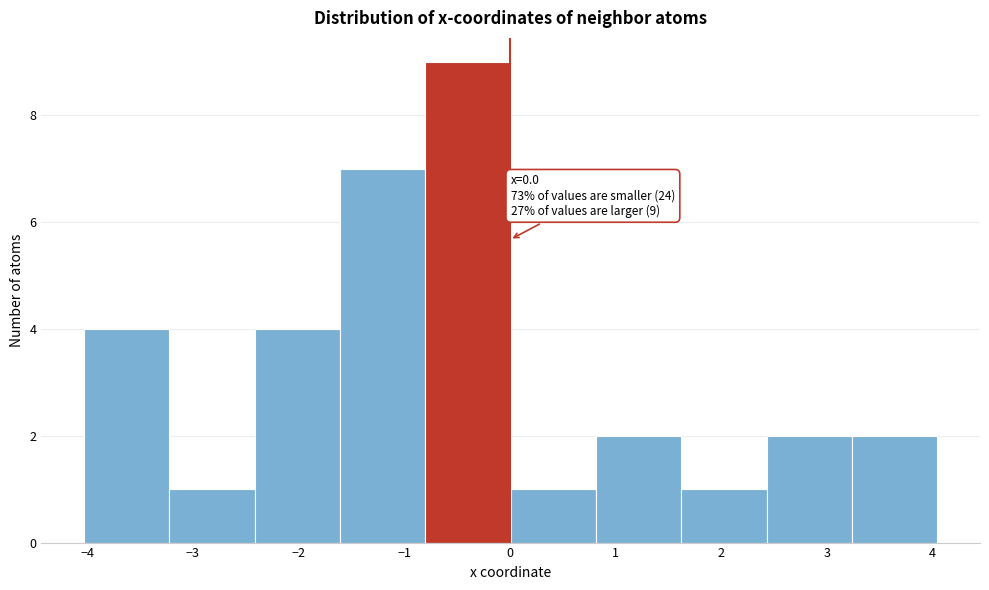

Over which range of the x-axis is the bar tallest?

-0.8 to 0.0